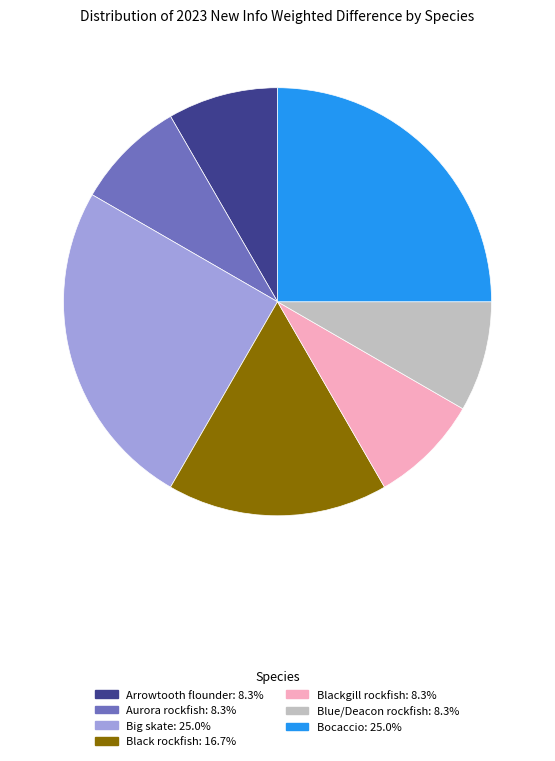

How many segments does this pie chart have?

7